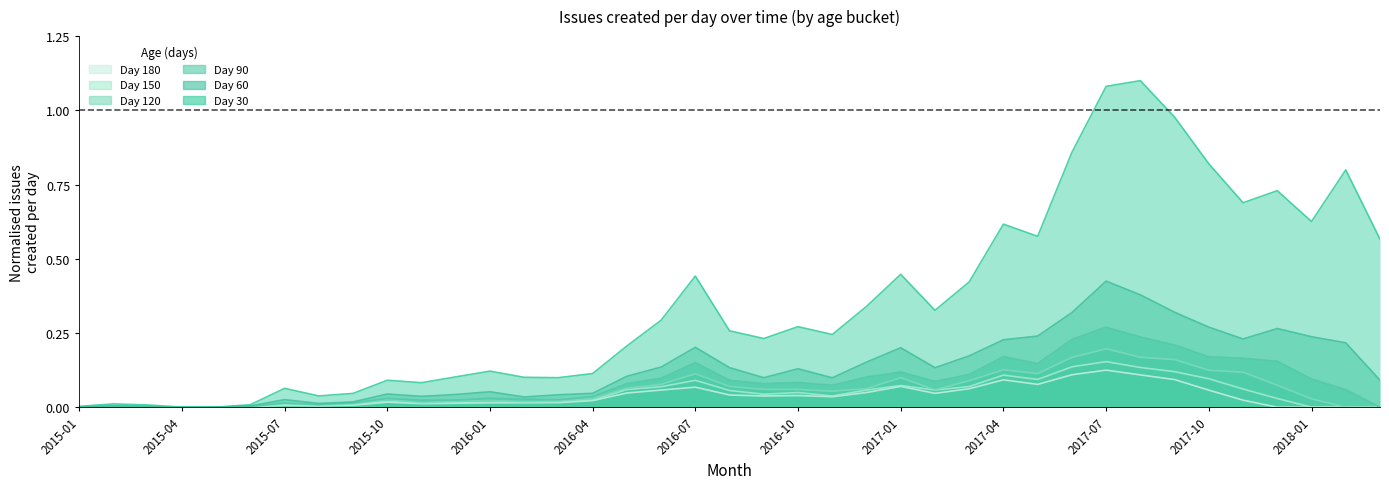

True or false: Day 120 has a value of 0.2 at 2017-07.

True